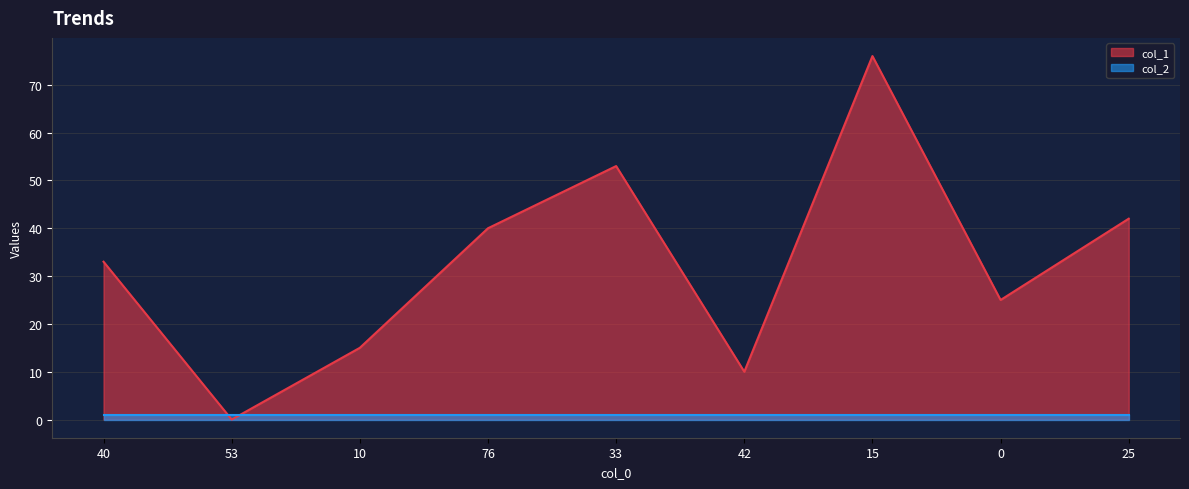

Reading left to right, what are all the values shown in this chart?

33	0	15	40	53	10	76	25	42